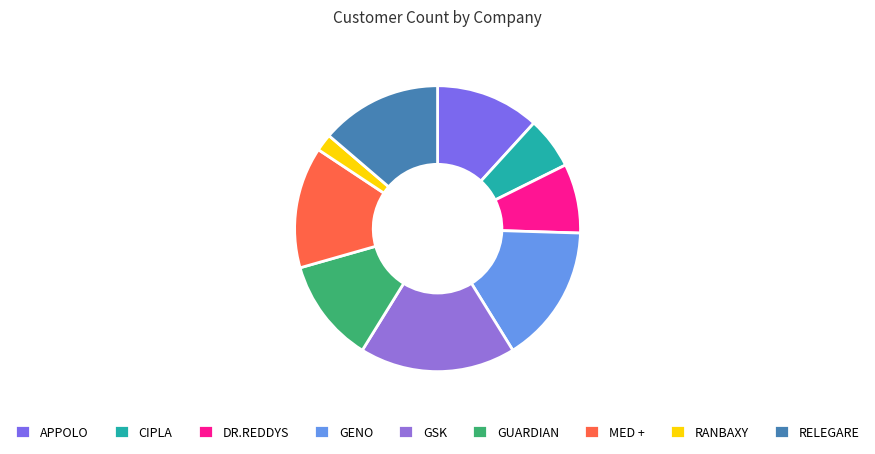

Count the number of slices in the pie.

9